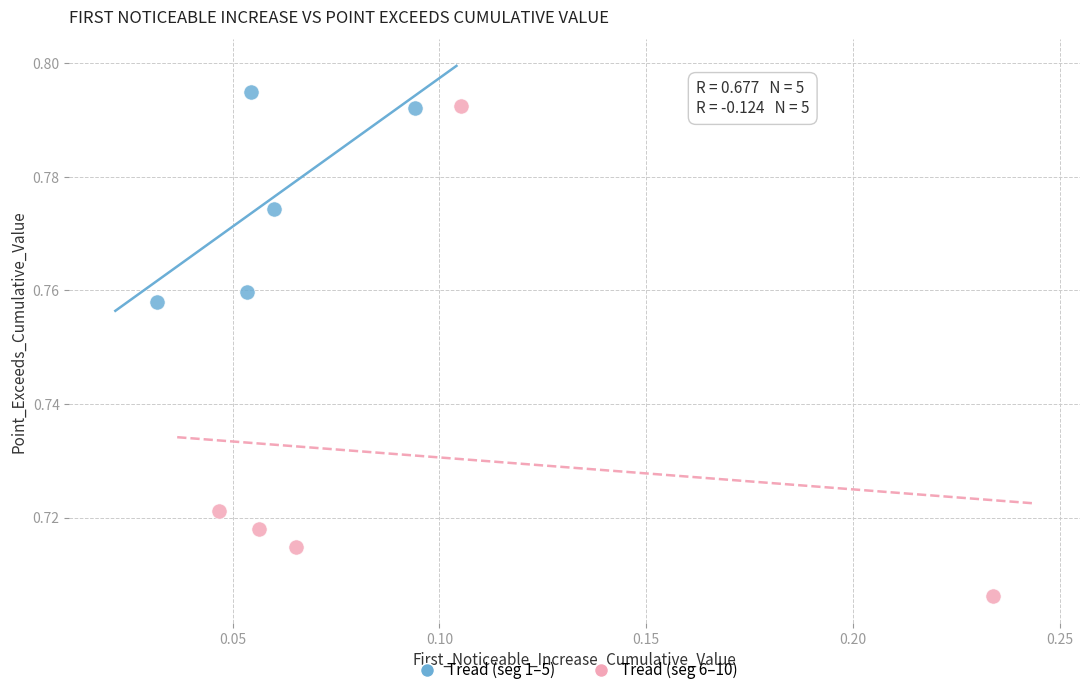

Which series contains the lowest Y value?

Tread (seg 6–10)